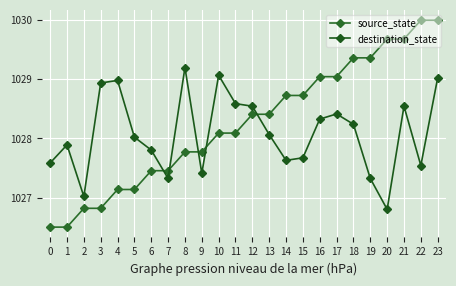

How many lines are shown in the chart?

2